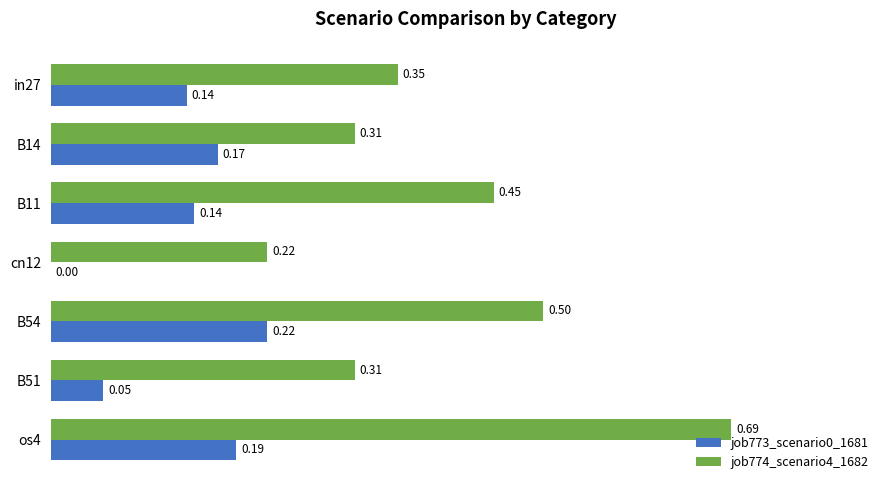

Between B11 and cn12, which series saw the biggest shift?

job774_scenario4_1682